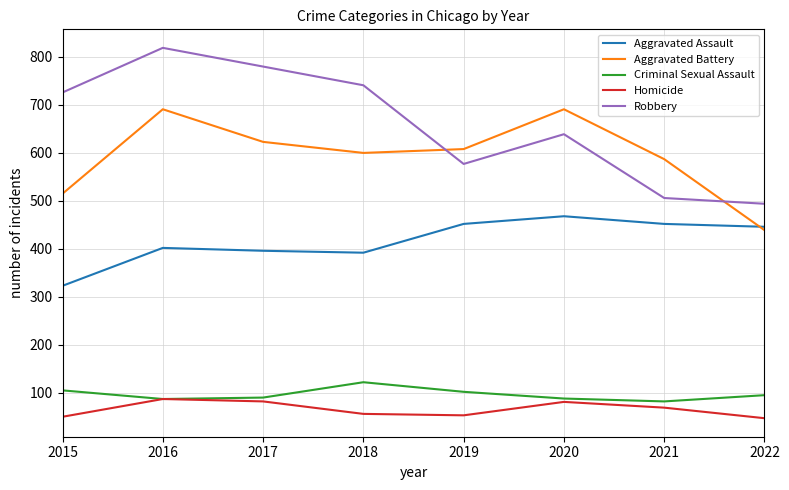

Count the number of categories in the chart.

8